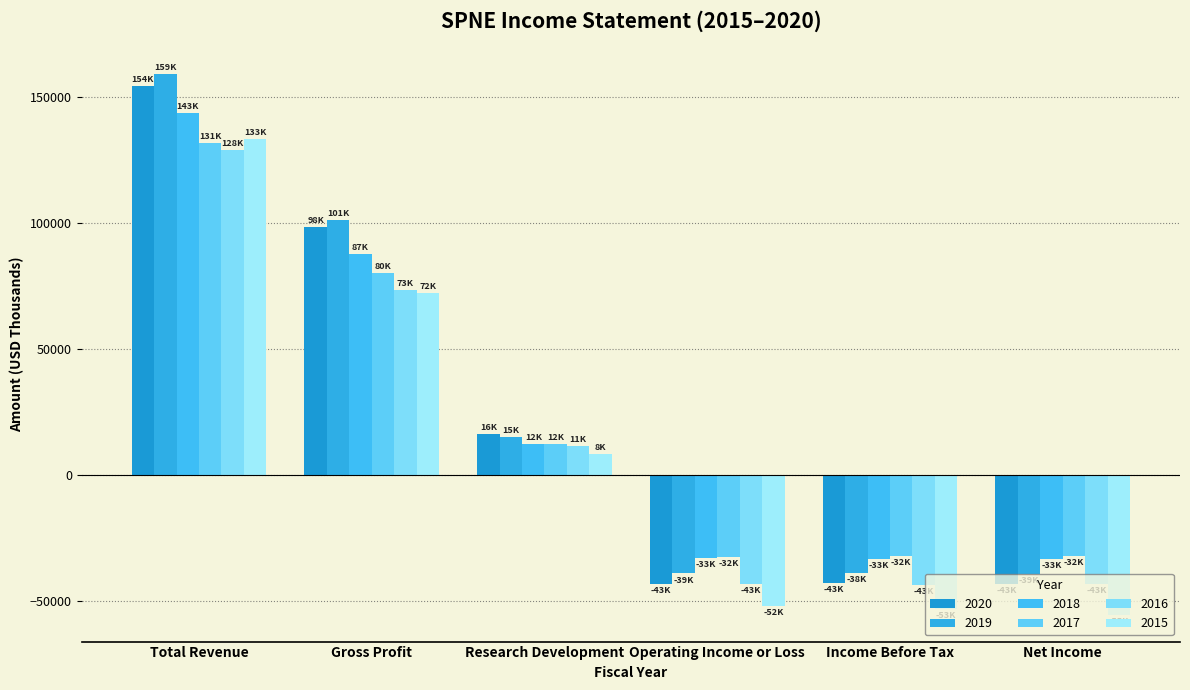

What is the difference between the second highest and minimum values in the 2018 series?

121000